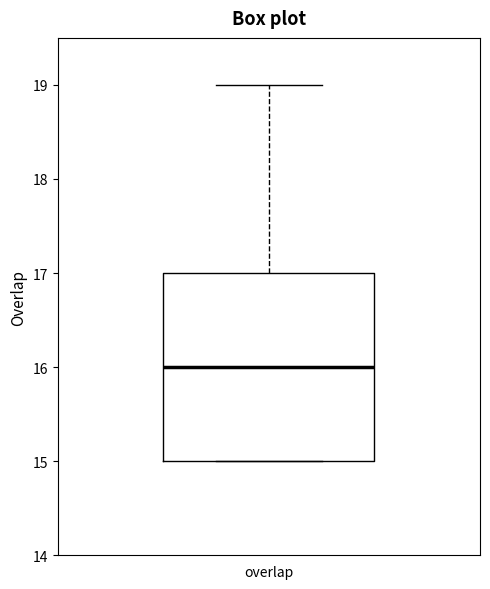

Transcribe this box plot: give where the median line is, the range the box spans, and where the two whiskers end, as read against the y-axis. The values are not printed on the chart, so give them approximately, as read against the axis.

median 16, box 15 to 17, whiskers 15 to 19